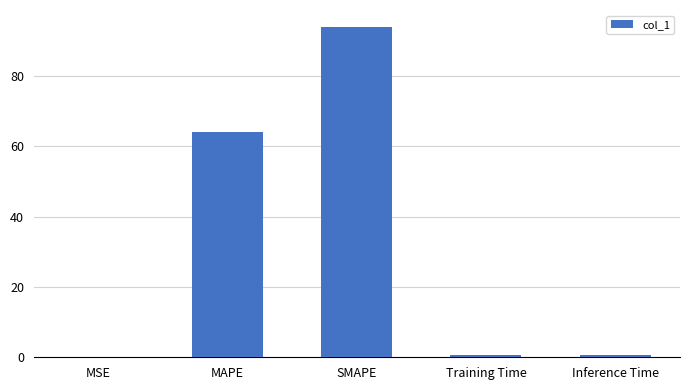

What is the sum of the values at SMAPE and Inference Time?

94.9